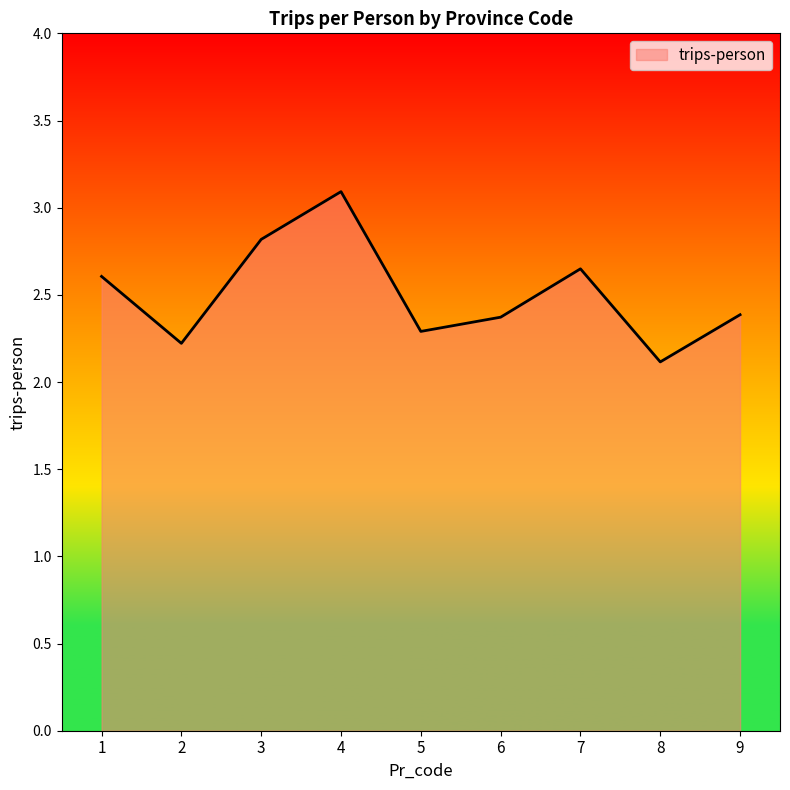

What is the greatest value displayed?

3.1